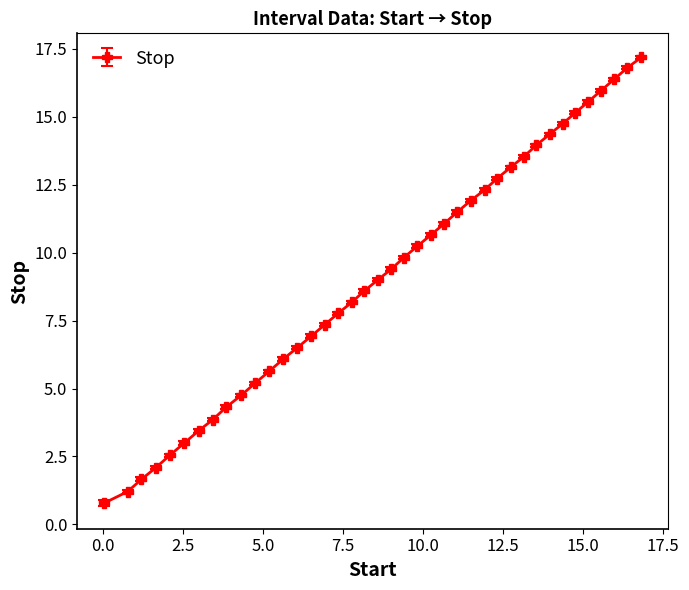

What is the average value?

9.1